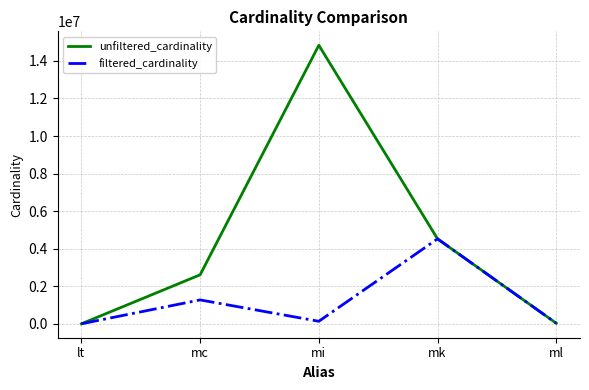

Rank the series by their maximum value, from lowest to highest.

filtered_cardinality, unfiltered_cardinality